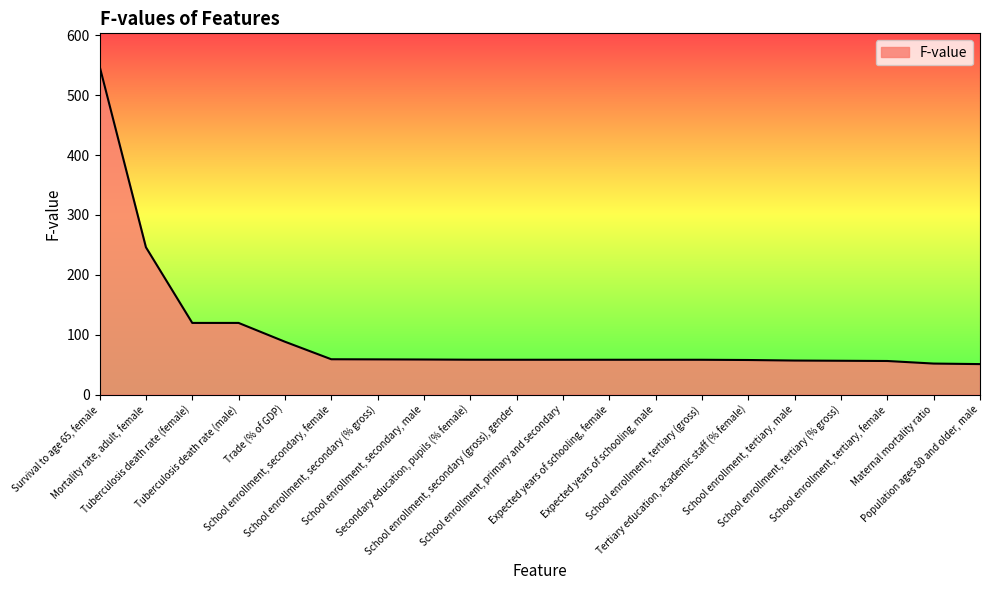

What is the sum of all values?

1975.3